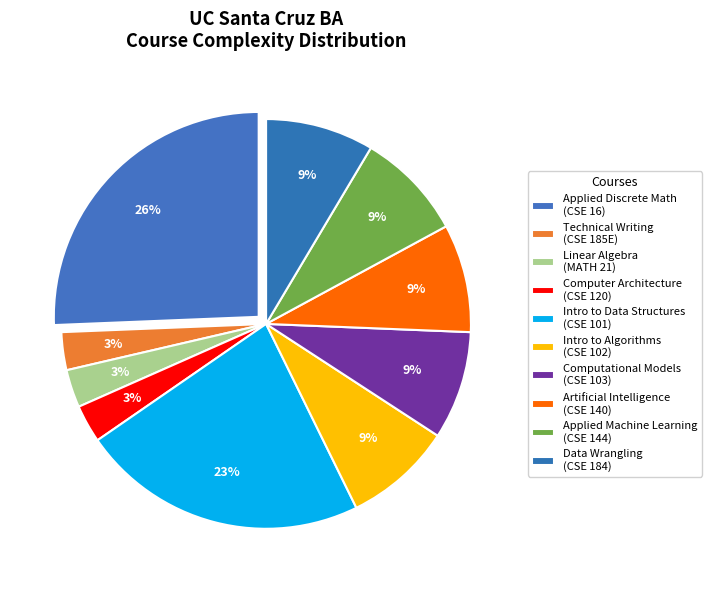

How many segments does this pie chart have?

10